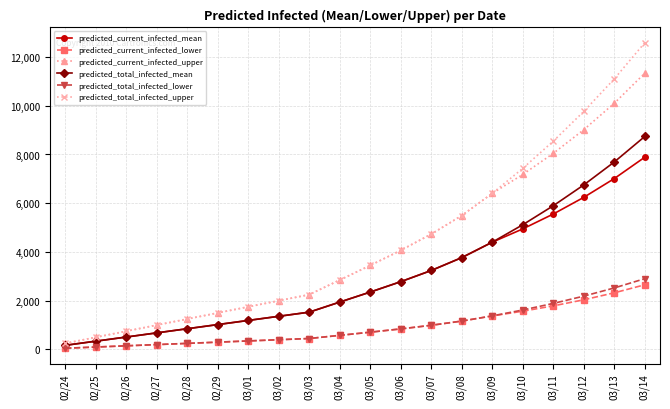

What position from the right is 03/10?

5